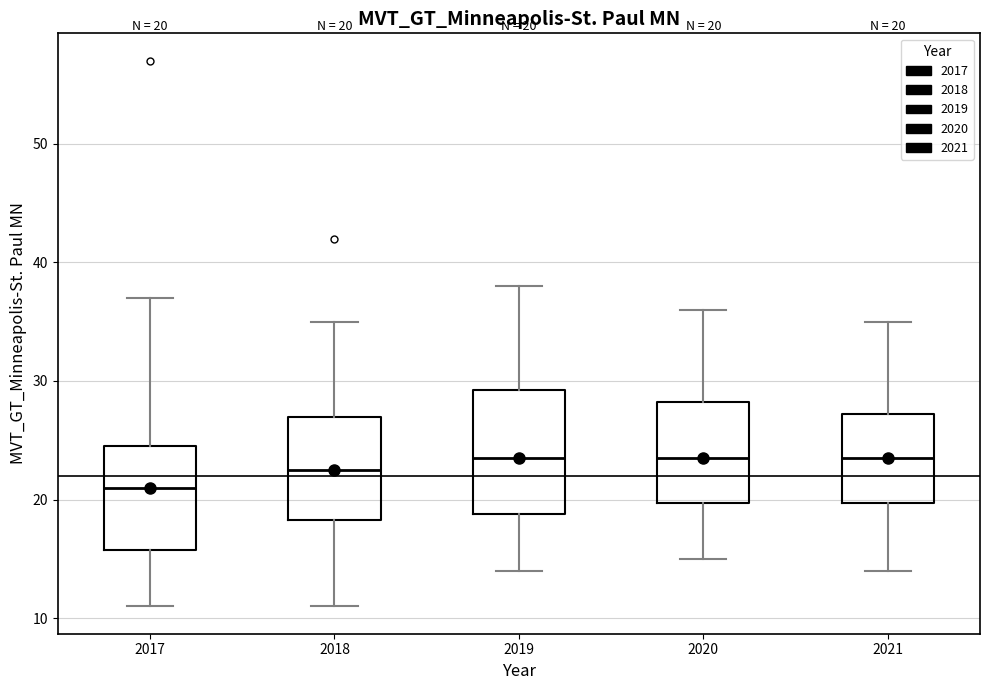

Which box is the tallest, from its lower edge to its upper edge?

2019